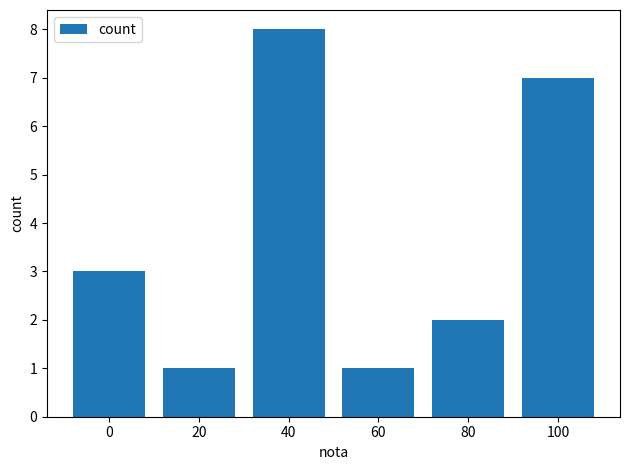

What is the maximum value shown in the chart?

8